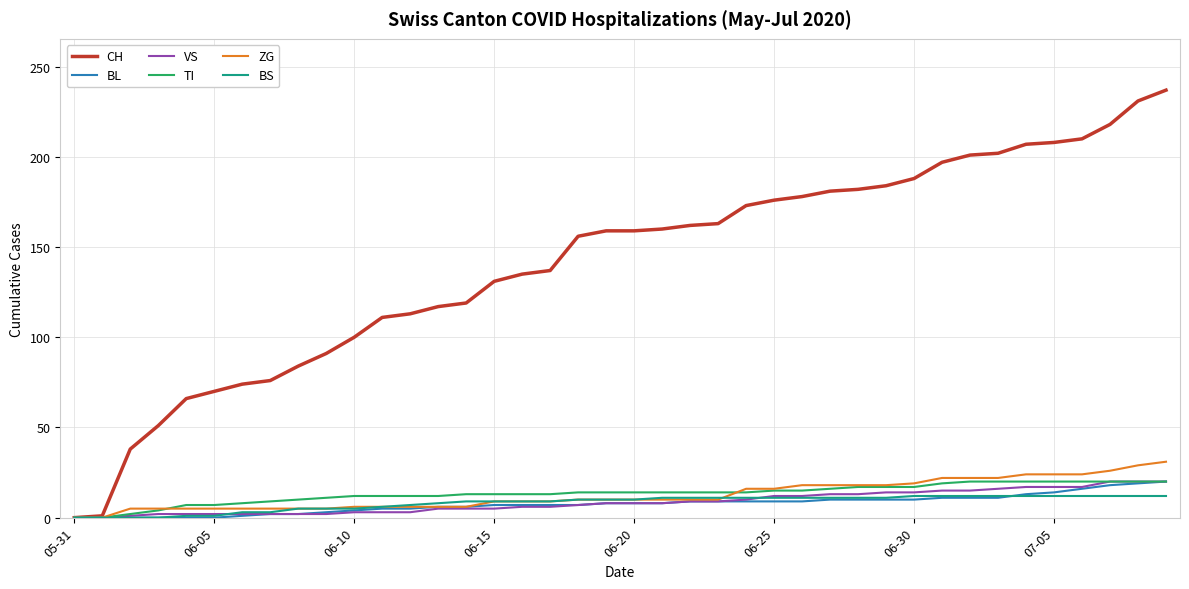

Does the chart have visible grid lines?

Yes